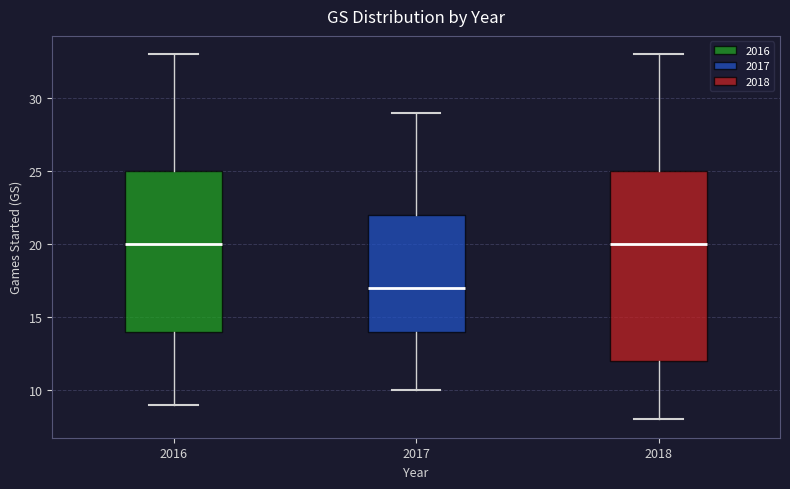

Which box is the tallest, from its lower edge to its upper edge?

2018